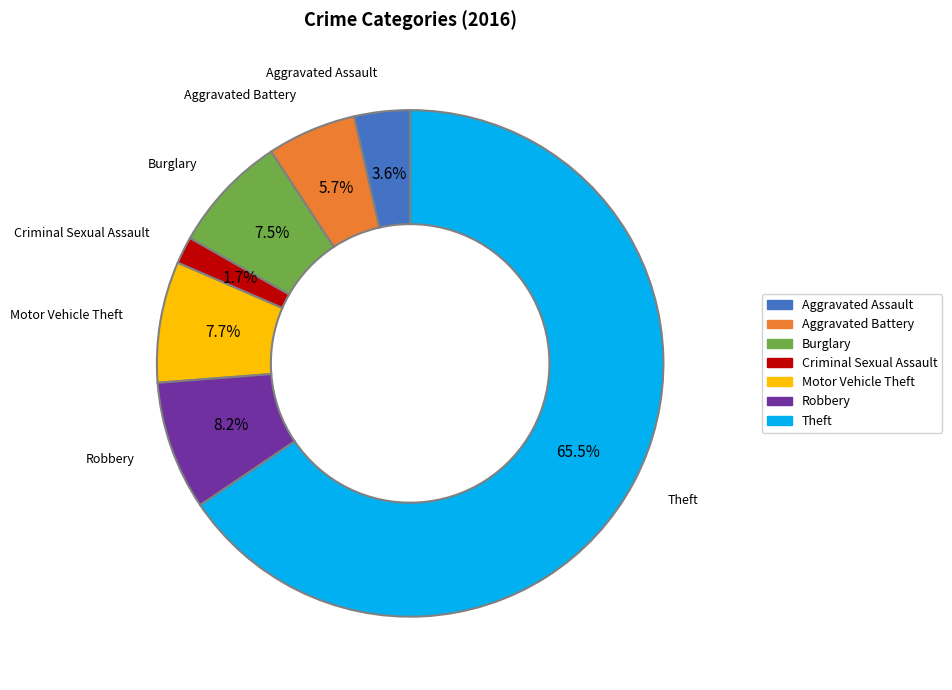

The Burglary slice represents 19% of the pie. True or false?

False